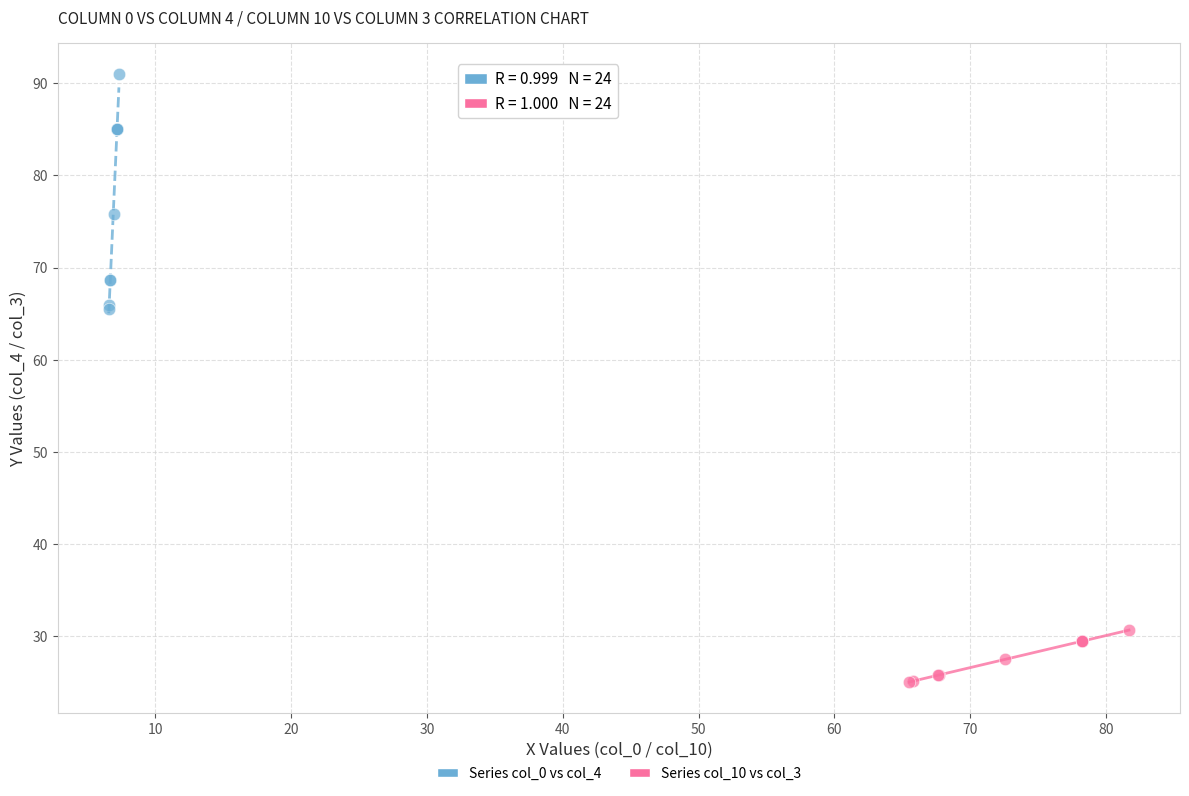

Which series contains the lowest Y value?

Series col_10 vs col_3